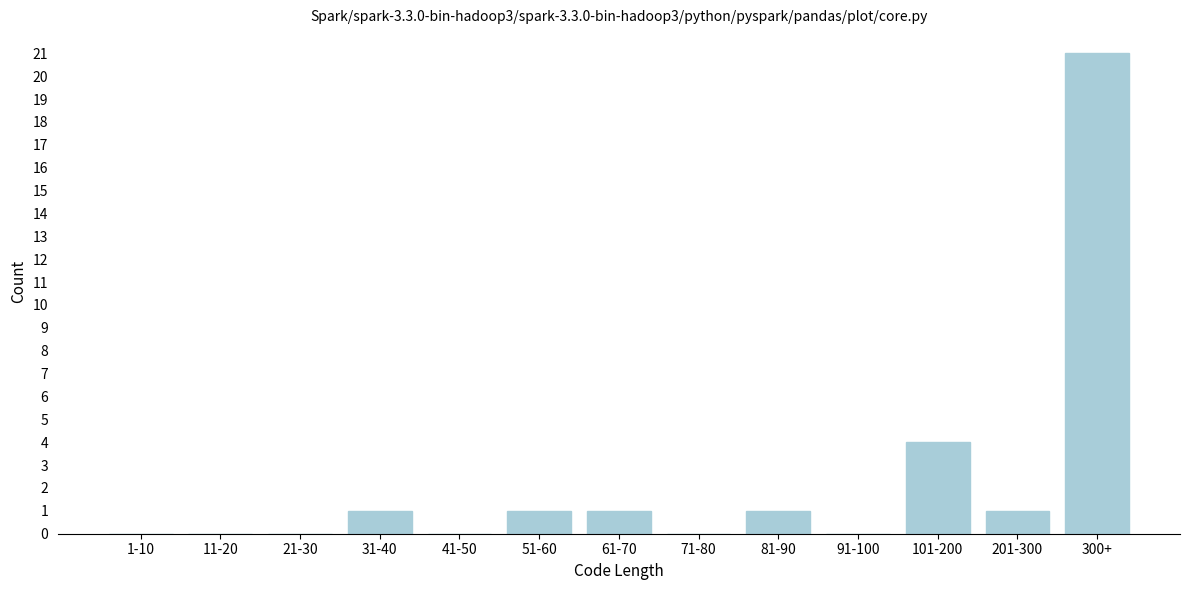

Reading left to right, what are all the values shown in this chart?

1-10=0	11-20=0	21-30=0	31-40=1	41-50=0	51-60=1	61-70=1	71-80=0	81-90=1	91-100=0	101-200=4	201-300=1	300+=21